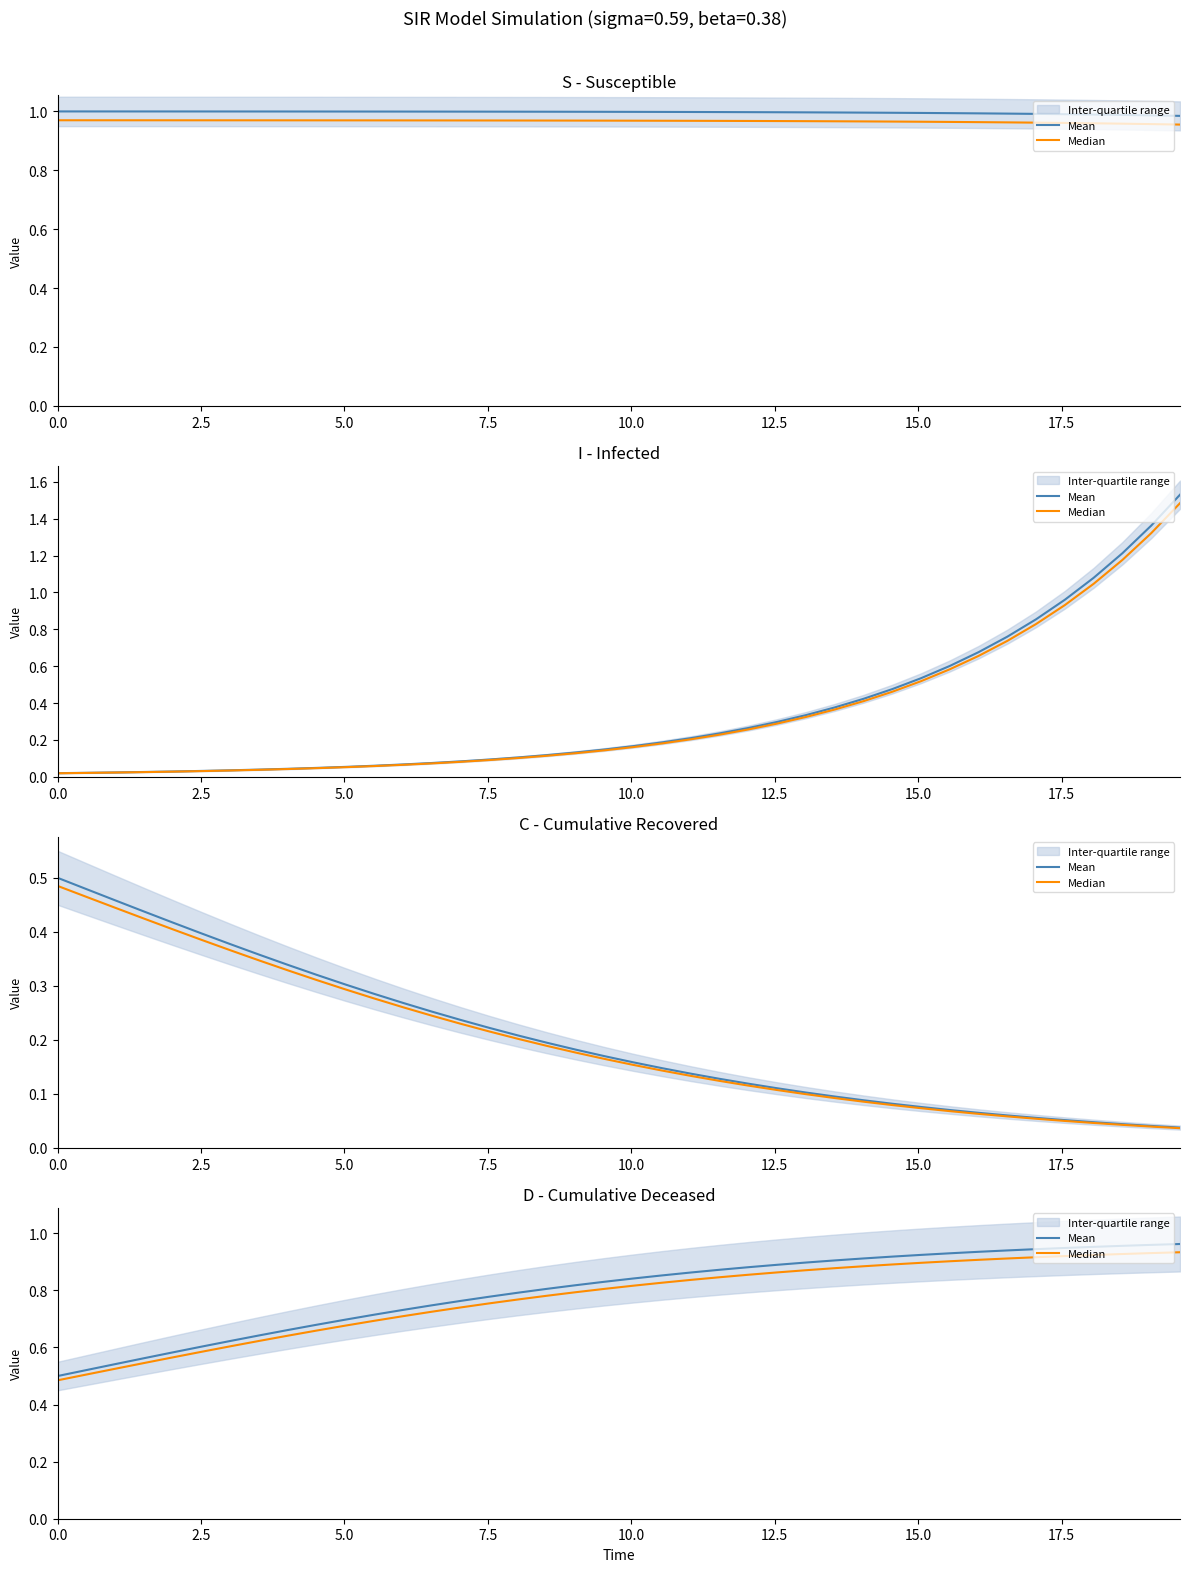

What is the lowest value of the Mean series?

0.5